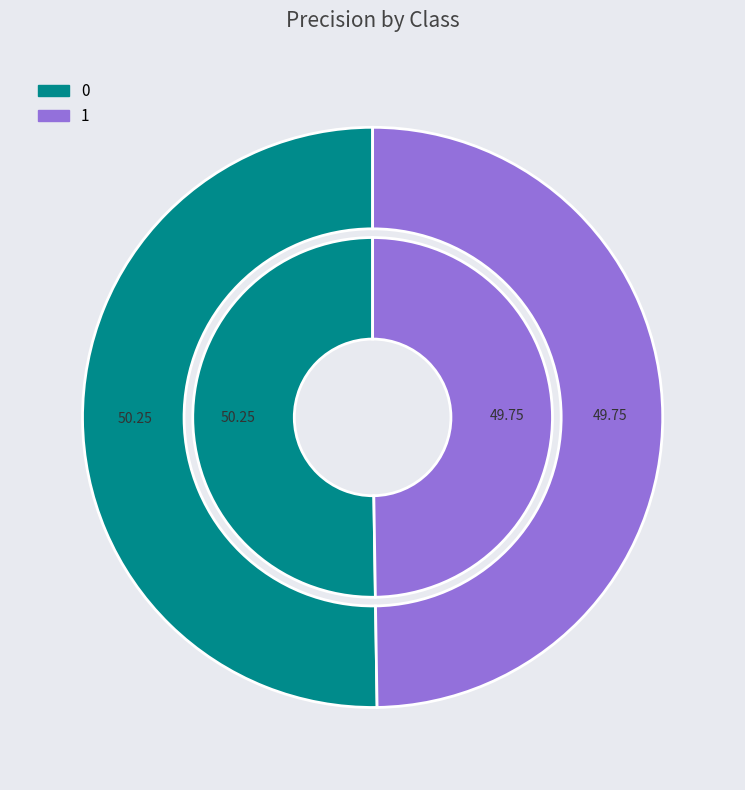

What portion of the pie excludes 0?

49.8%